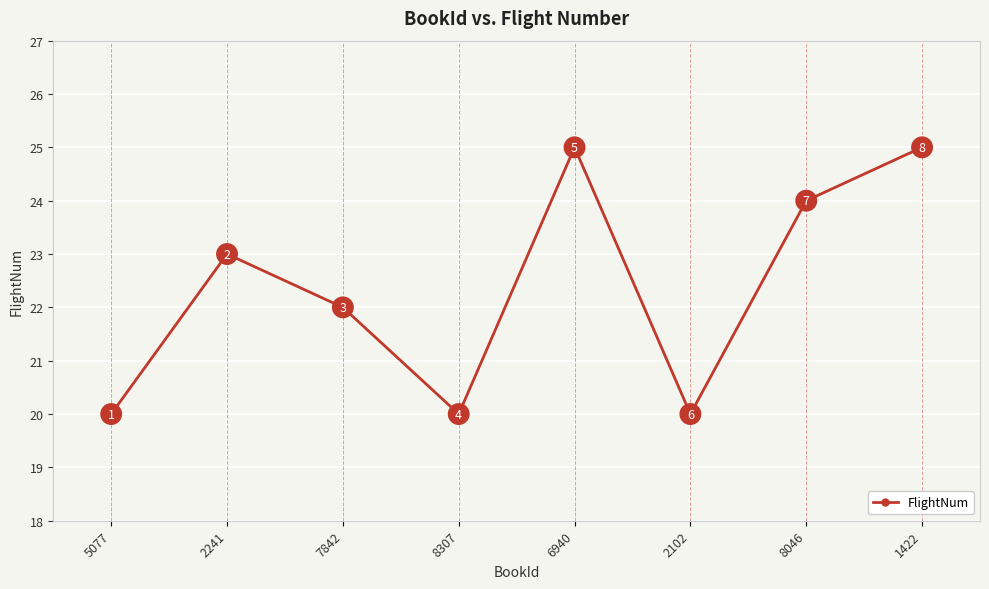

What is the greatest value displayed?

25